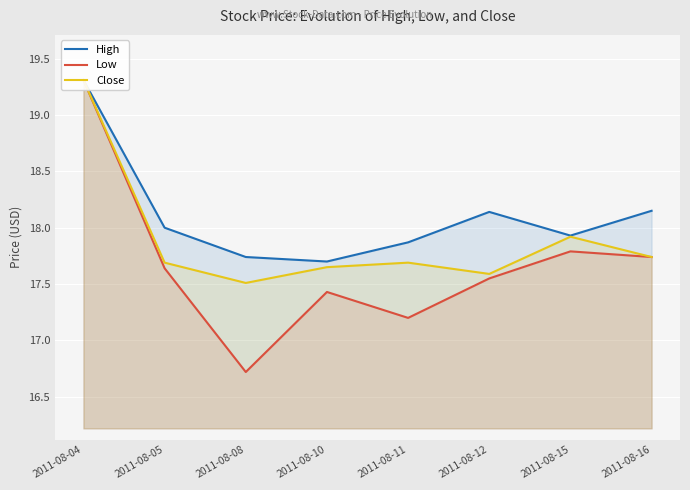

At how many categories does at least one series exceed 18?

3